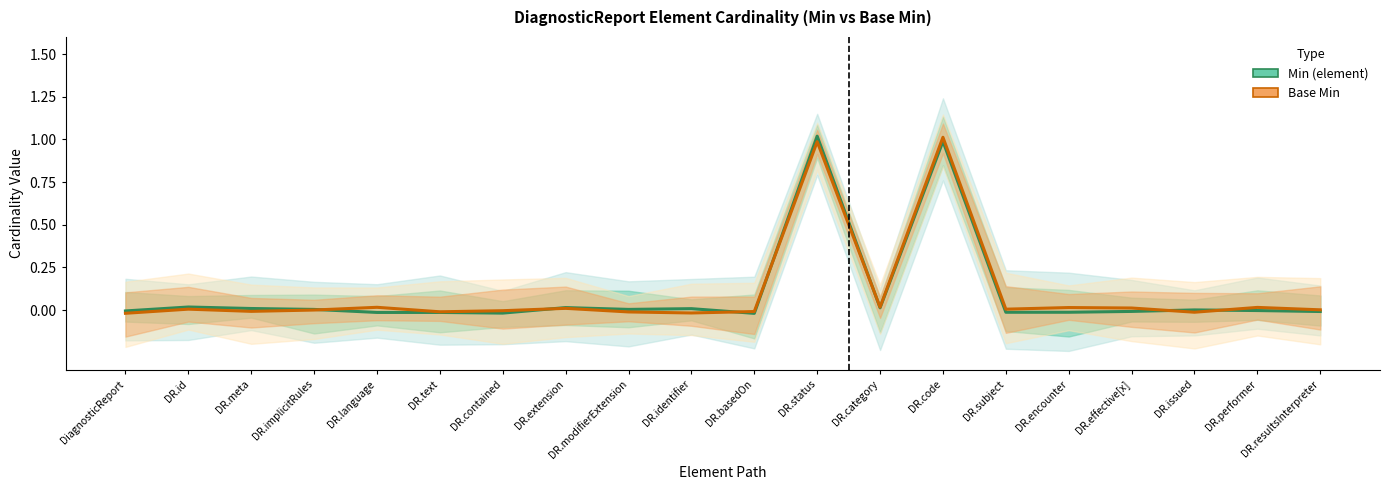

List the labels in order of Base Min value, largest first.

DR.code, DR.status, DR.category, DR.language, DR.performer, DR.encounter, DR.effective[x], DR.extension, DR.id, DR.subject, DR.resultsInterpreter, DR.implicitRules, DR.contained, DR.meta, DR.basedOn, DR.text, DR.modifierExtension, DR.issued, DR.identifier, DiagnosticReport